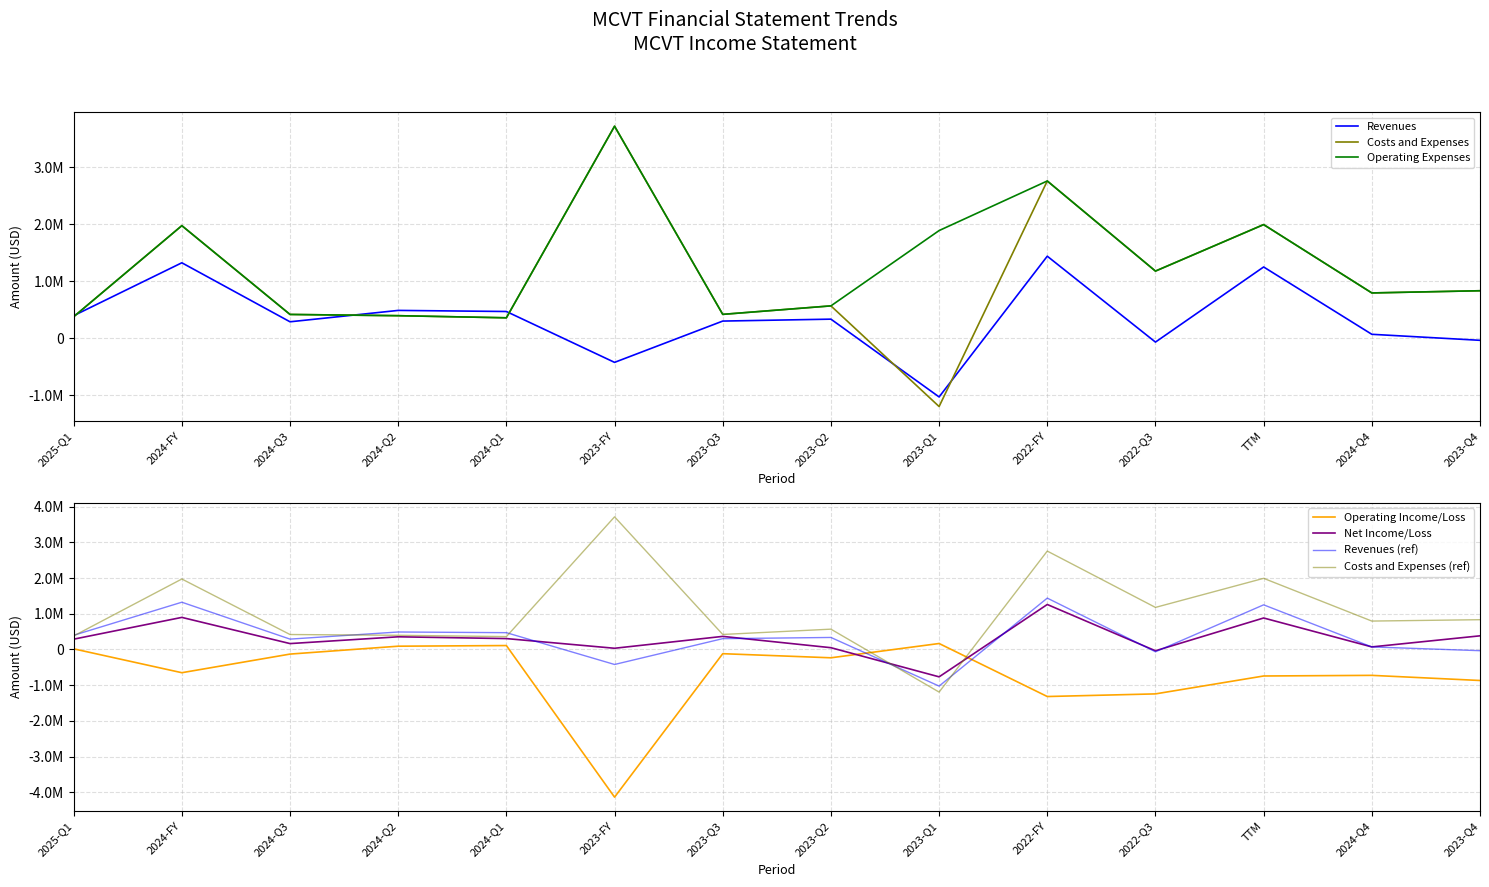

Where does the Net Income/Loss series first go above 305857?

2024-FY